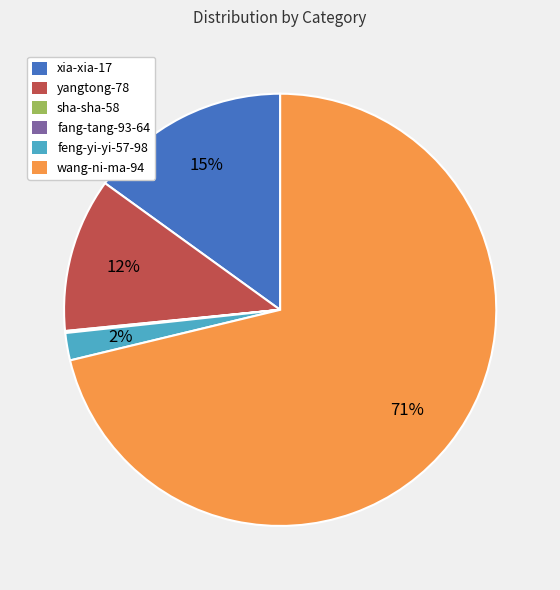

Which slice represents more than half of the pie?

wang-ni-ma-94